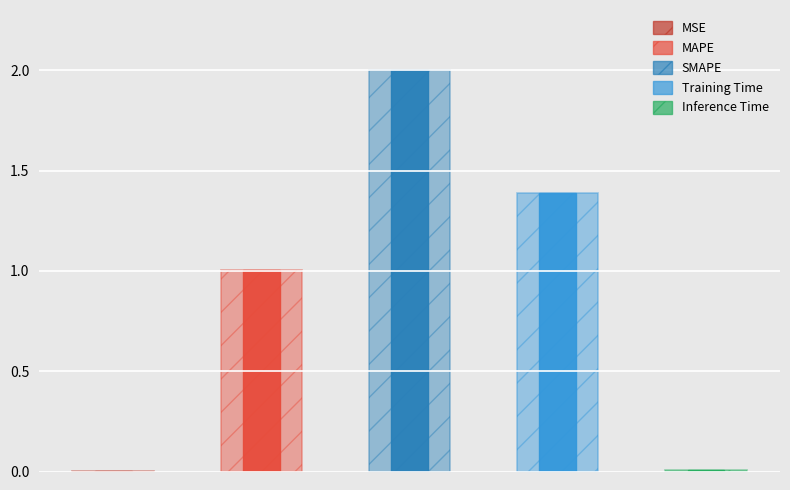

What position from the left is Training Time?

4